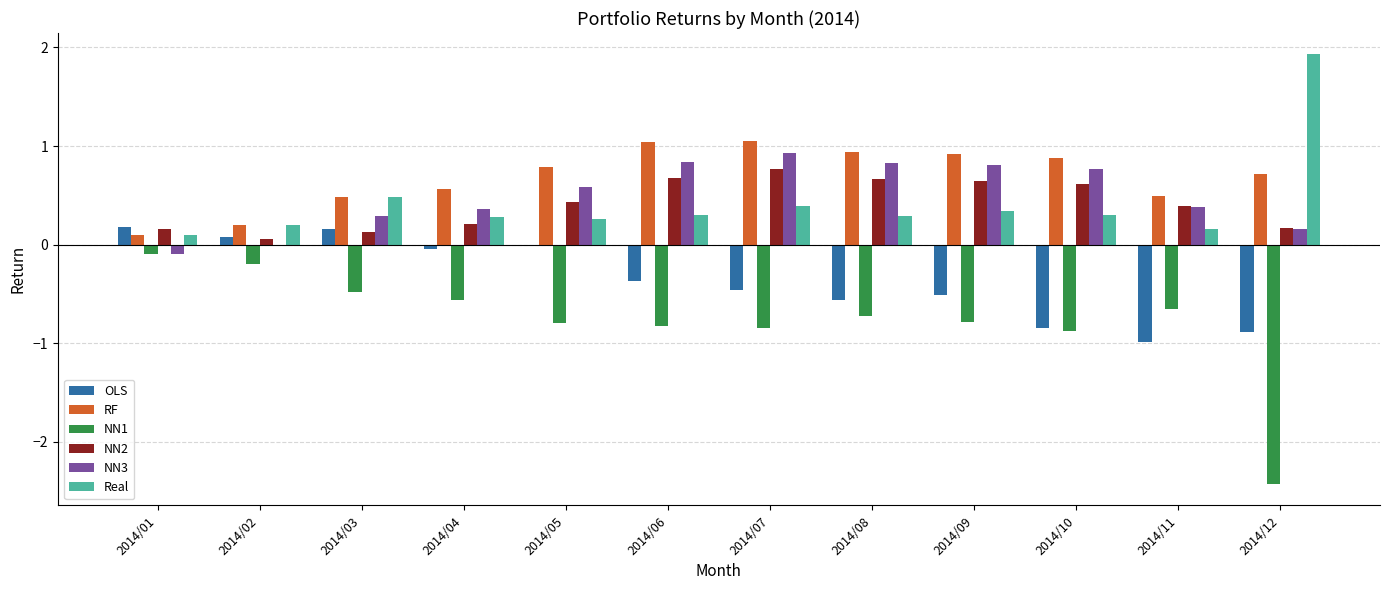

What is the total value across all series at 2014/09?

1.4